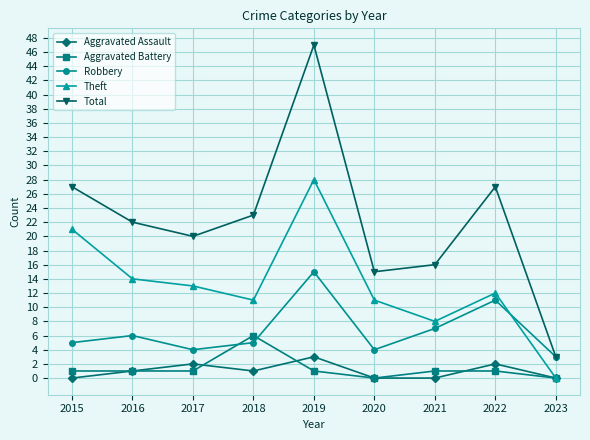

What is the sum of the Aggravated Battery values at 2021 and 2015?

2